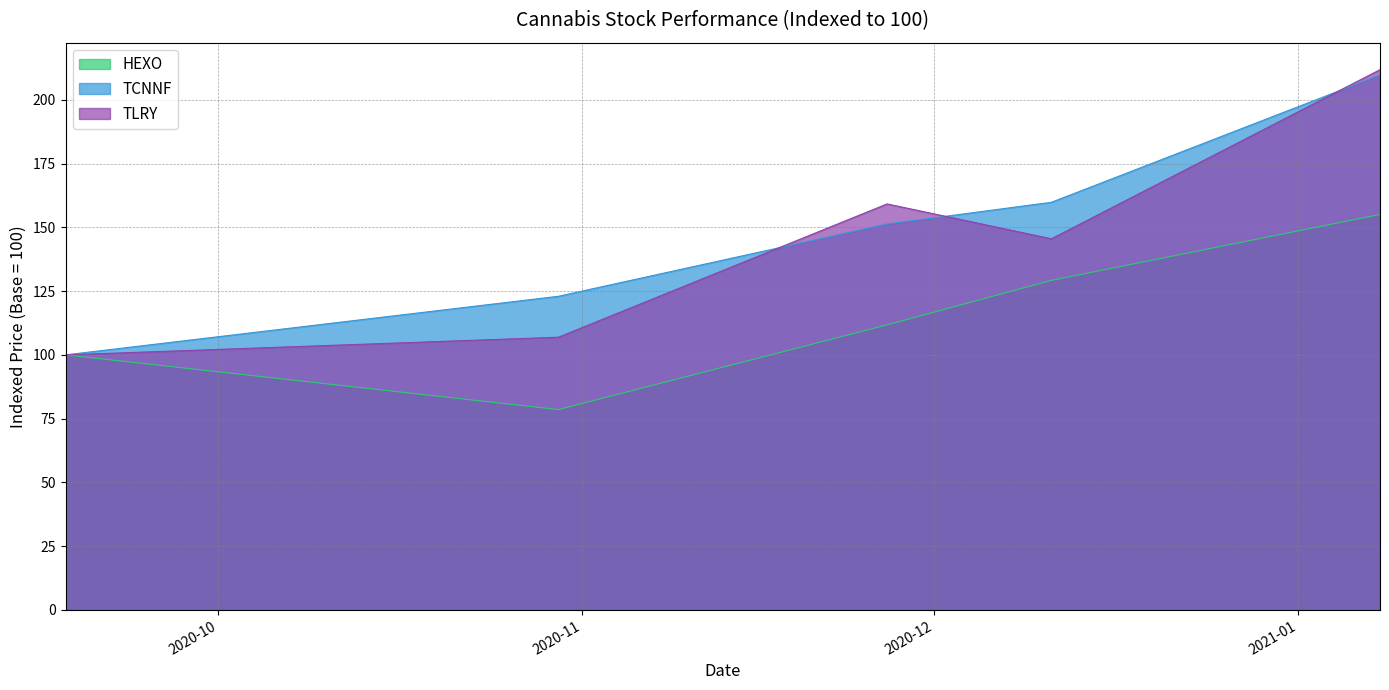

What is the approximate value of TLRY at 2020-11-27?

159.2